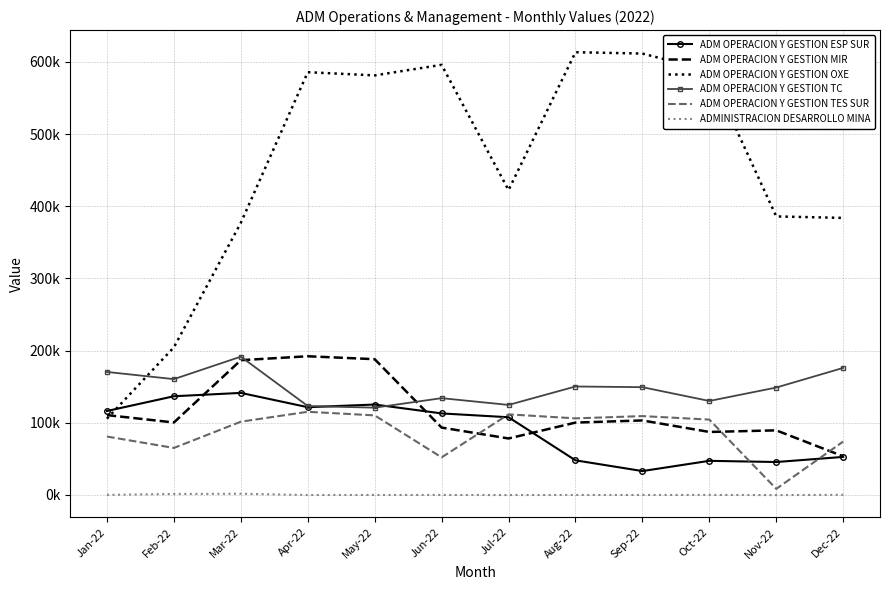

At which category does ADM OPERACION Y GESTION ESP SUR reach its first local valley?

Apr-22